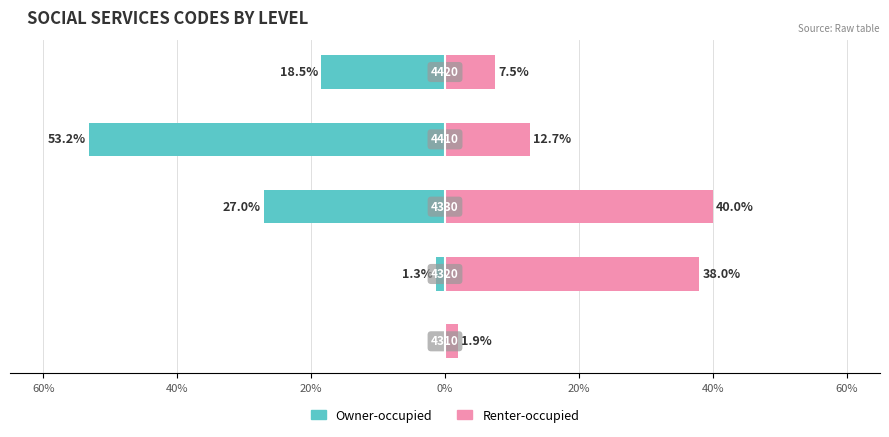

Reading left to right, extract all data points from this chart.

Owner-occupied: 0.0	-1.3	-27.0	-53.2	-18.5
Renter-occupied: 1.9	38.0	40.0	12.7	7.5